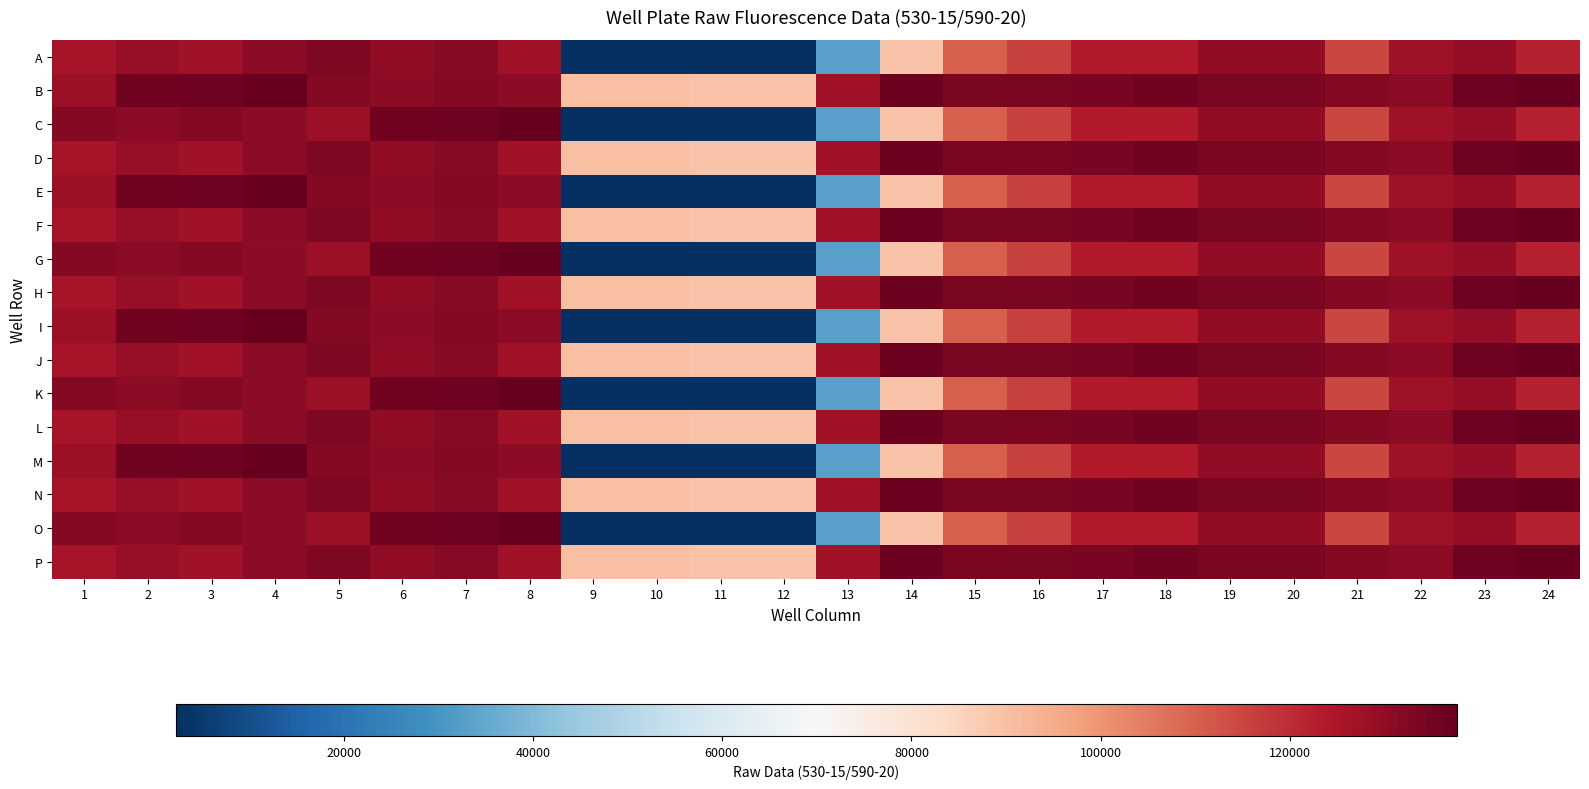

What is the spread (max minus min) of values at 15?

23312